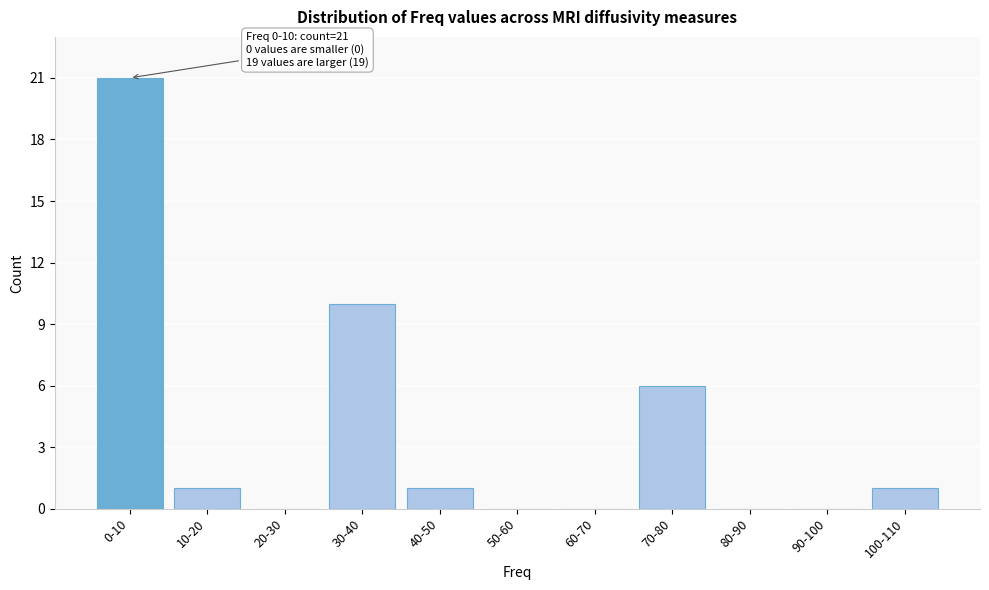

Reading left to right, transcribe all the data shown in this chart.

0-10=21	10-20=1	20-30=0	30-40=10	40-50=1	50-60=0	60-70=0	70-80=6	80-90=0	90-100=0	100-110=1